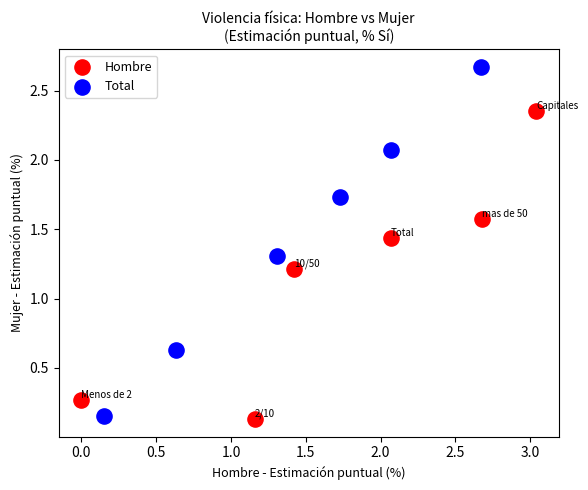

Which series has the largest Y range (max minus min)?

Total